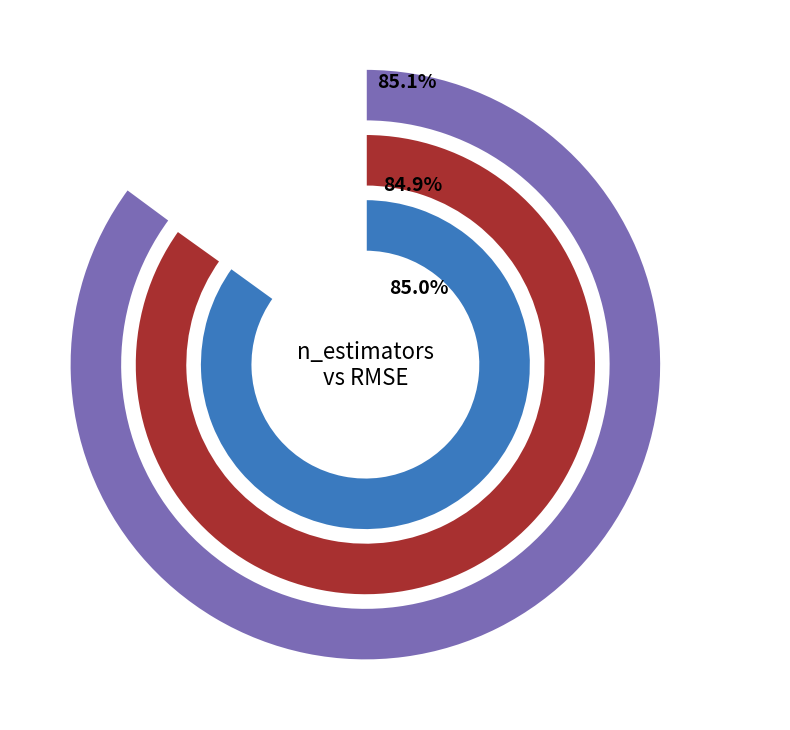

How many segments does this pie chart have?

3